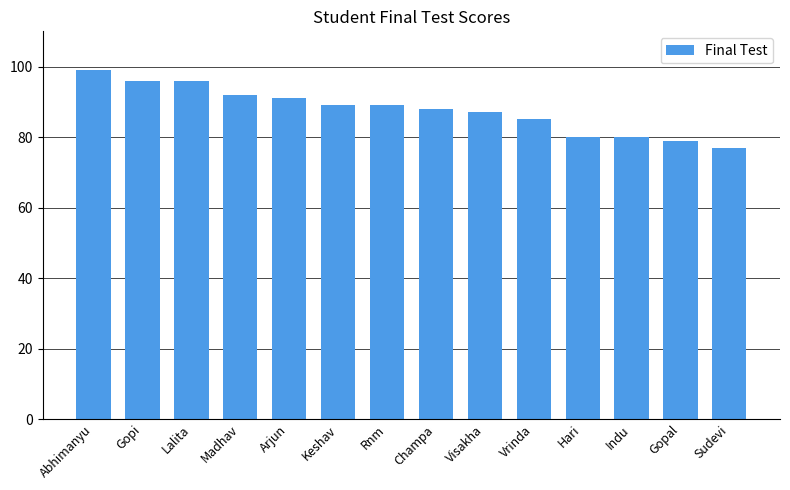

Reading left to right, transcribe all the data shown in this chart.

99	96	96	92	91	89	89	88	87	85	80	80	79	77